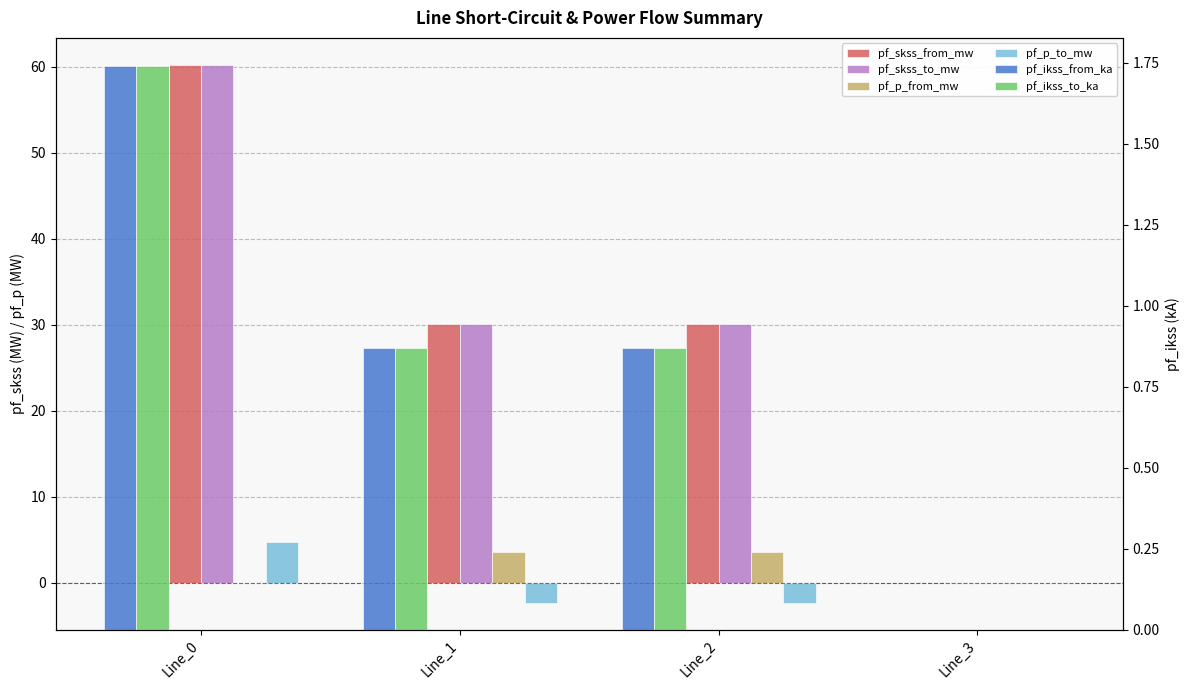

At which category is the sum across all series the highest?

Line_0